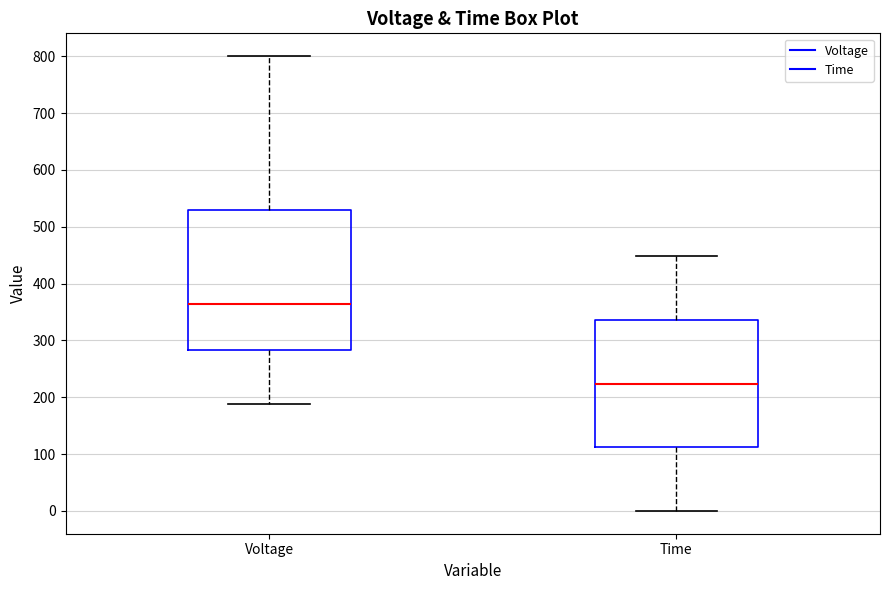

Comparing the boxes themselves (not the whiskers), which one is the tallest?

Voltage